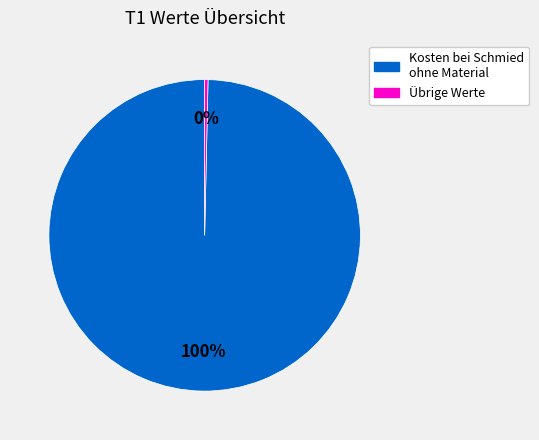

How many segments does this pie chart have?

2